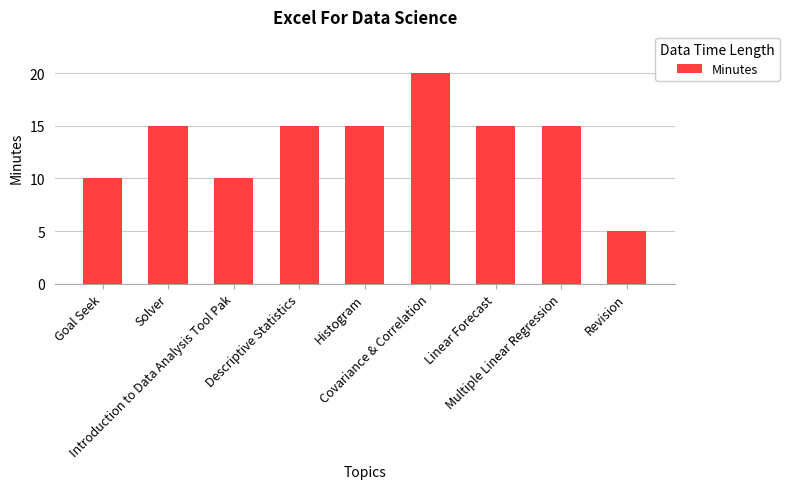

Are the bars grouped side by side (vs. stacked)?

No